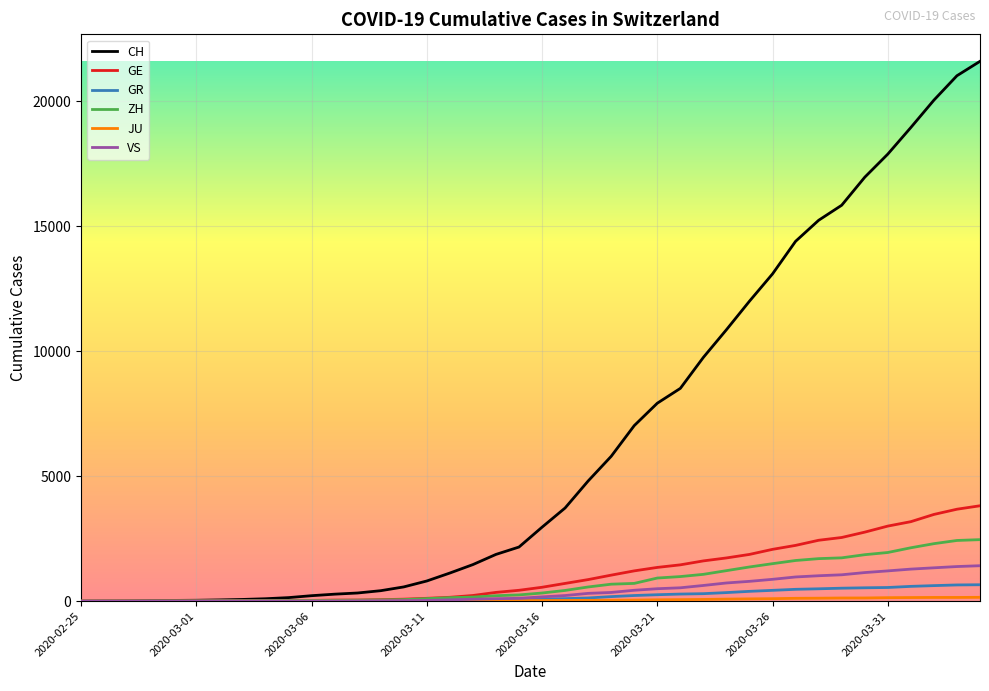

Which series has the largest range (max minus min)?

CH